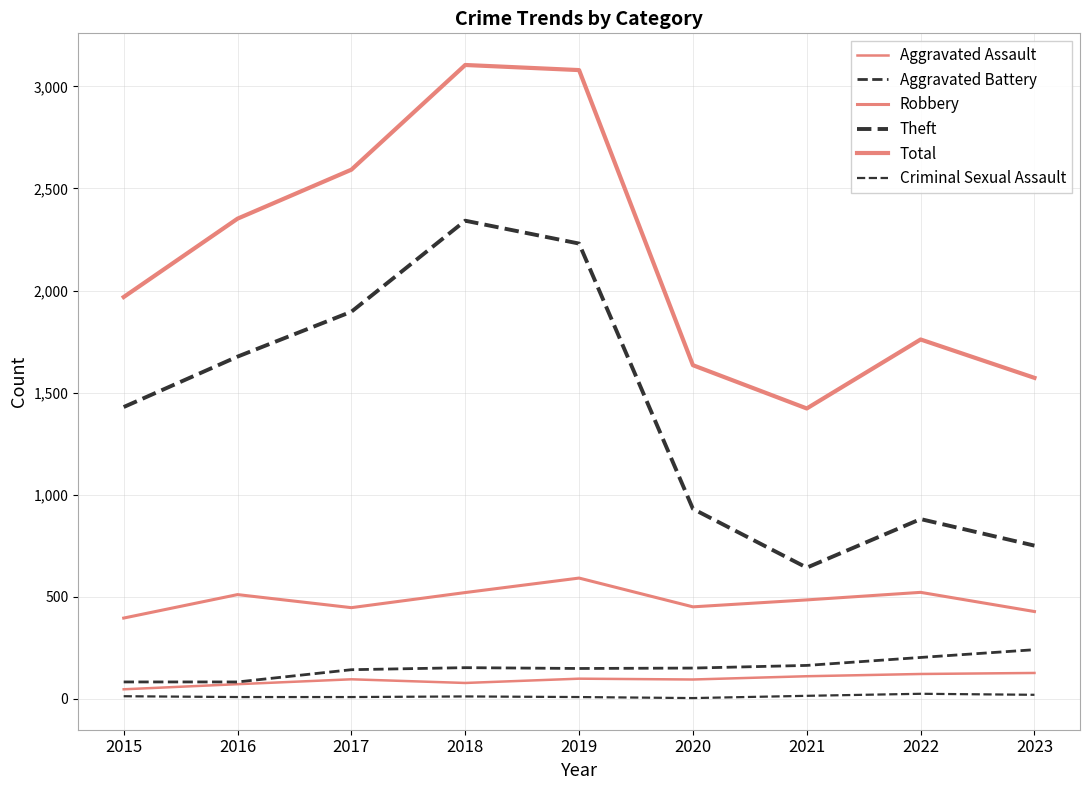

At which label does Aggravated Assault reach its minimum?

2015